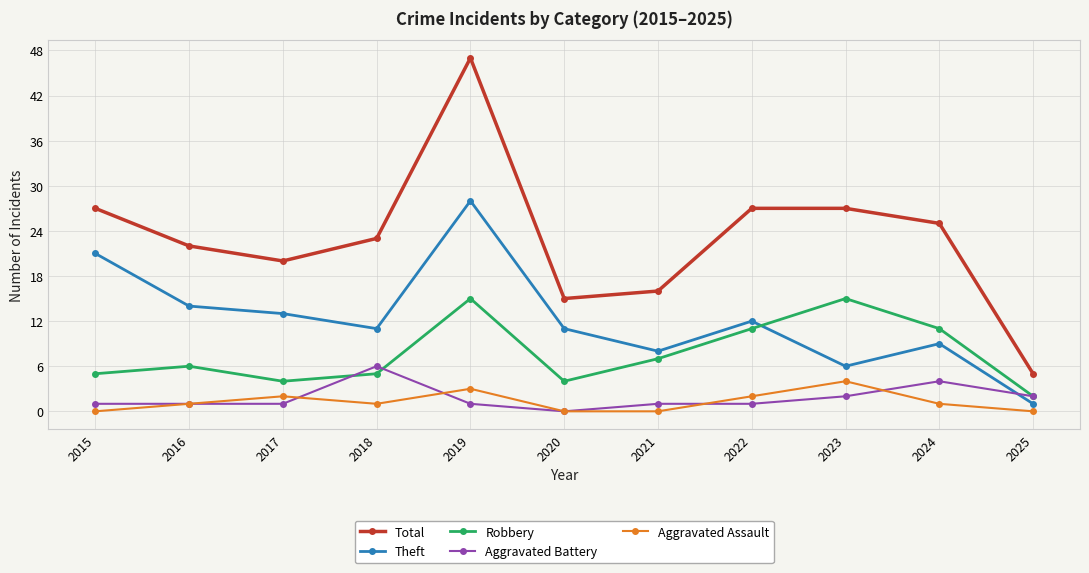

What are all the series names shown in the legend?

Total, Theft, Robbery, Aggravated Battery, Aggravated Assault